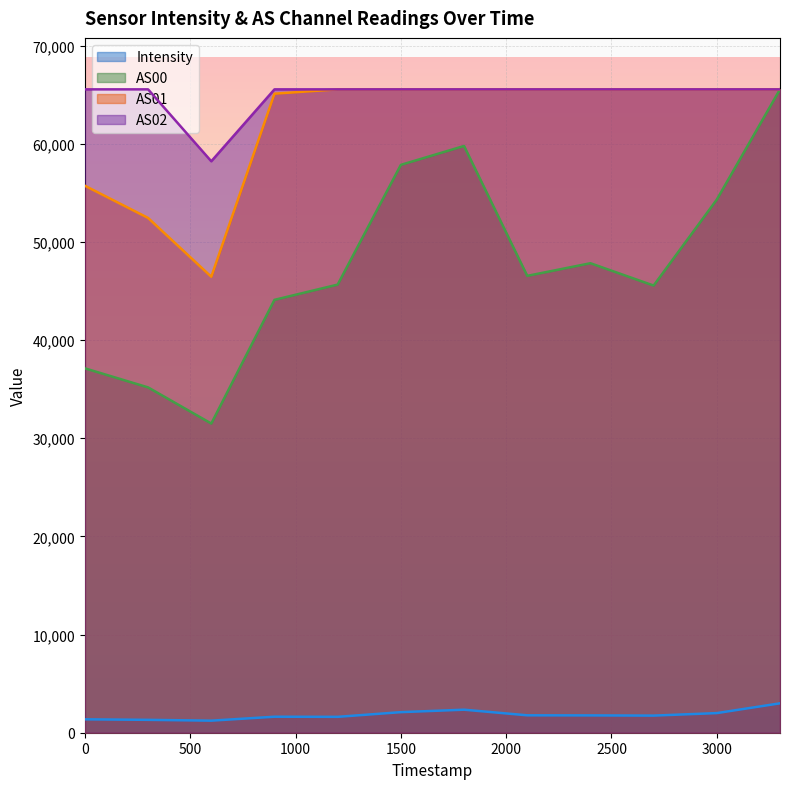

At how many categories does at least one series exceed 46478?

12